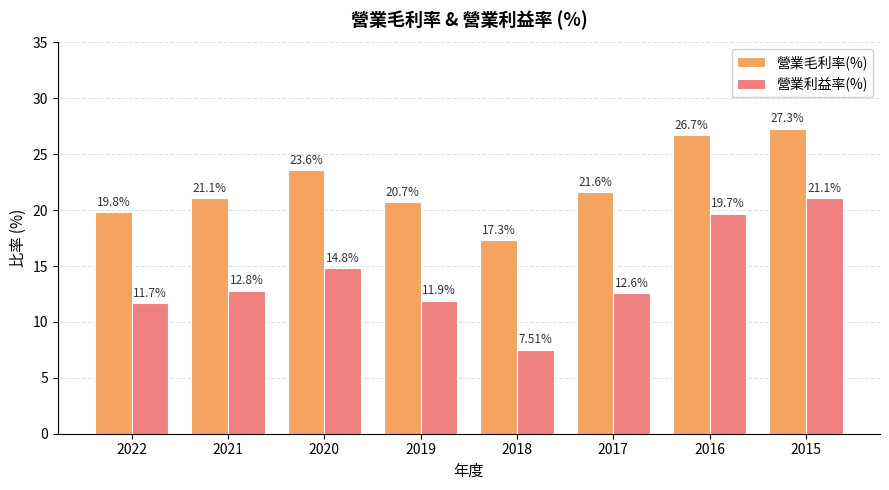

How many bars are there in total?

16